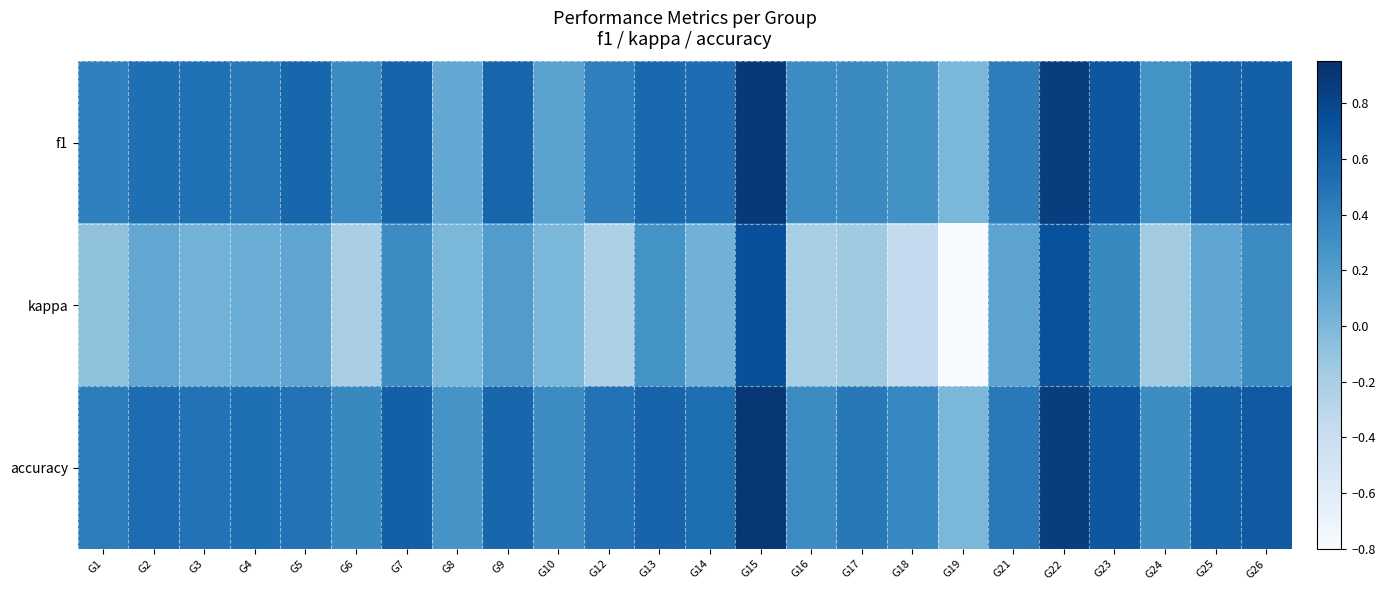

What is the maximum value shown in the chart?

0.9